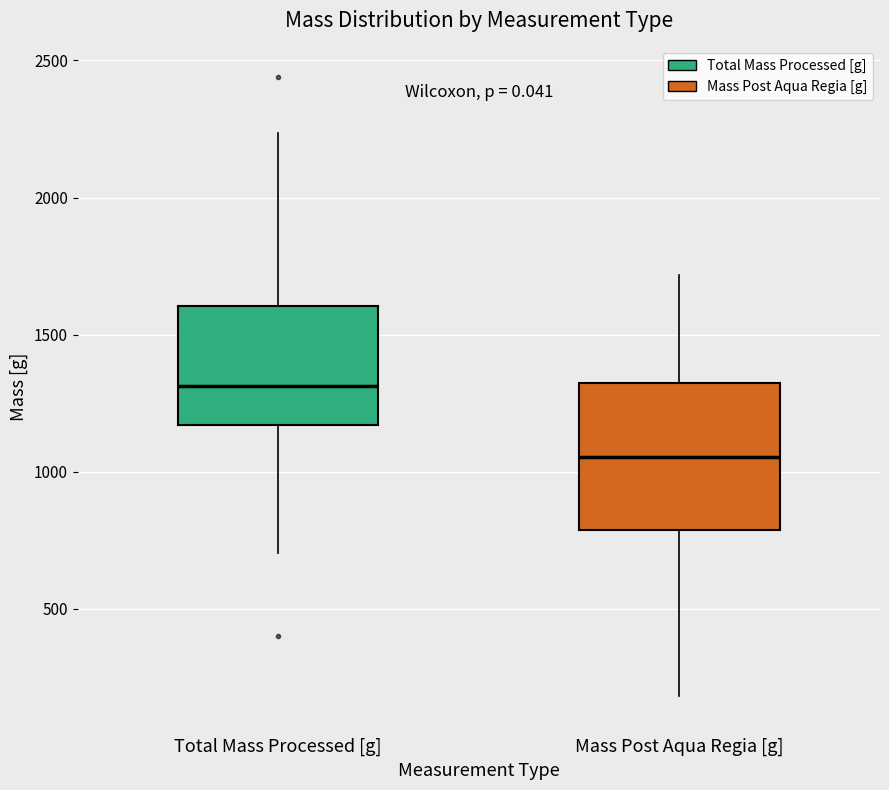

Where does the upper whisker of the box for Total Mass Processed [g] end on the y-axis? The values are not printed on the chart, so give them approximately, as read against the axis.

2250